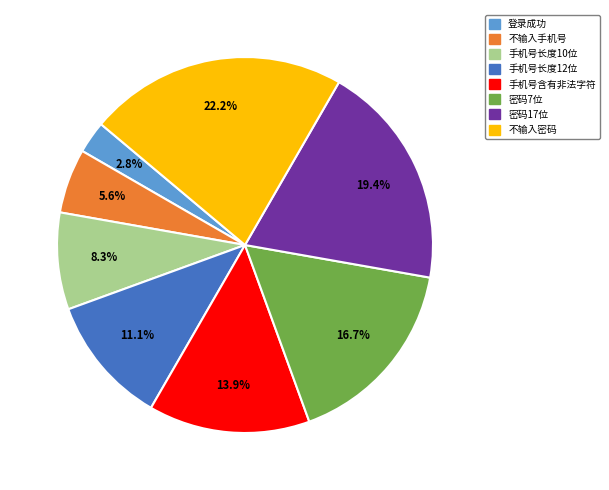

How much of the chart is everything except 不输入密码?

77.8%